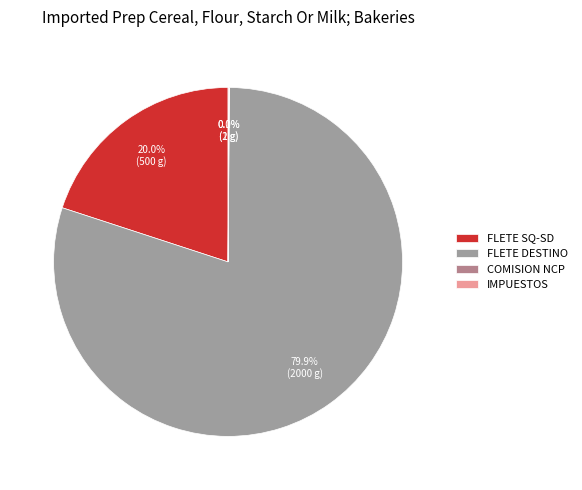

Do FLETE SQ-SD and FLETE DESTINO together represent more than half of the pie?

Yes